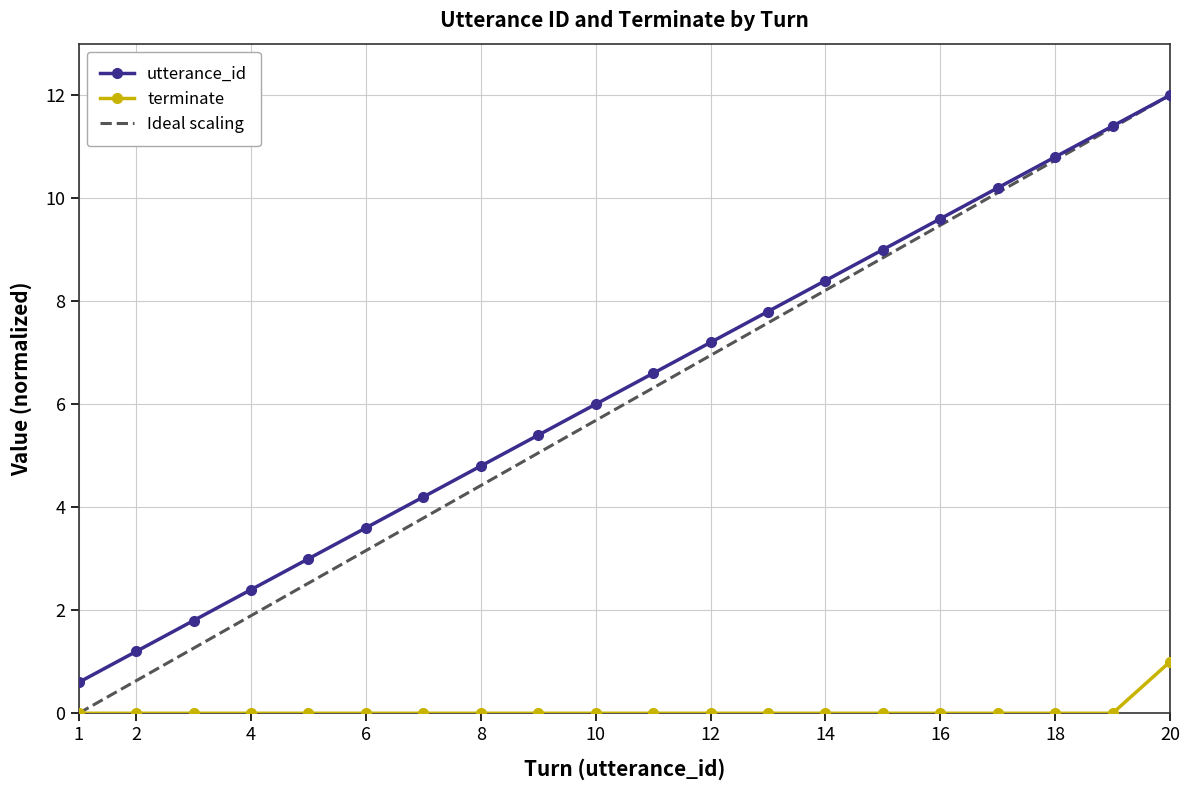

Which series has the largest range (max minus min)?

Ideal scaling